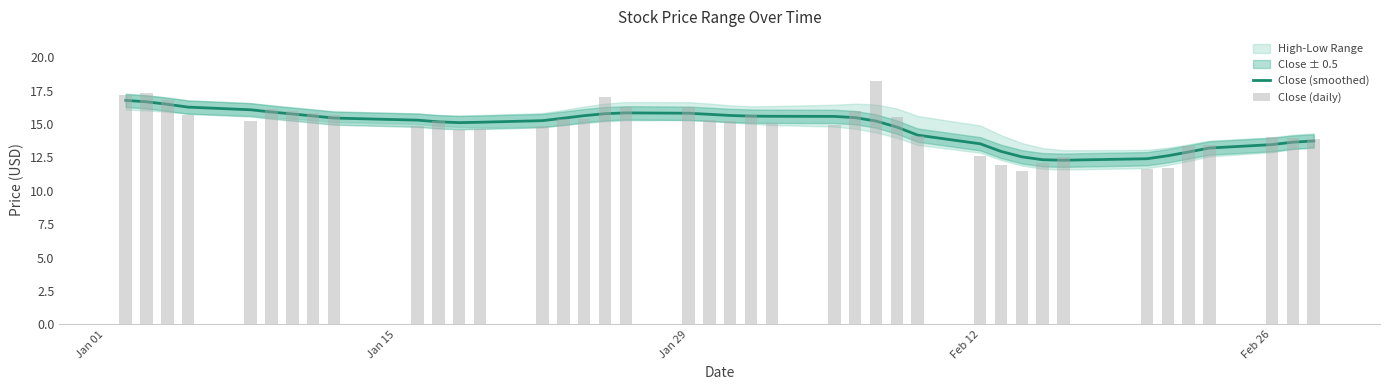

Reading left to right, list all the values displayed in this chart.

Close (smoothed): 16.8	16.7	16.5	16.3	16.1	15.9	15.8	15.6	15.4	15.3	15.2	15.1	15.1	15.3	15.4	15.6	15.8	15.8	15.8	15.7	15.6	15.6	15.6	15.6	15.5	15.2	14.8	14.2	13.5	12.9	12.5	12.3	12.3	12.4	12.6	12.9	13.2	13.5	13.6	13.7
Close (daily): 17.2	17.3	16.8	15.7	15.2	16.1	16.0	15.8	15.7	14.8	15.2	14.6	14.6	14.8	15.4	15.4	17.0	16.2	16.3	15.3	15.2	15.7	15.1	14.9	15.9	18.2	15.6	14.1	12.6	11.9	11.4	12.1	12.5	11.6	11.7	13.3	13.4	14.1	13.9	13.8